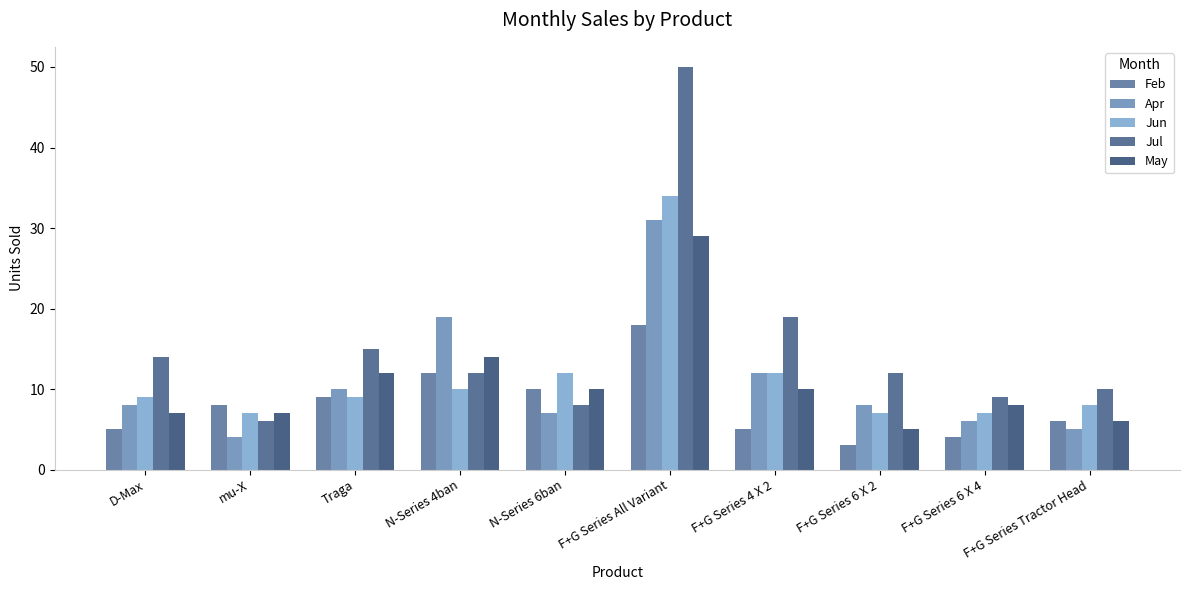

How many values in the May series are below 10?

5